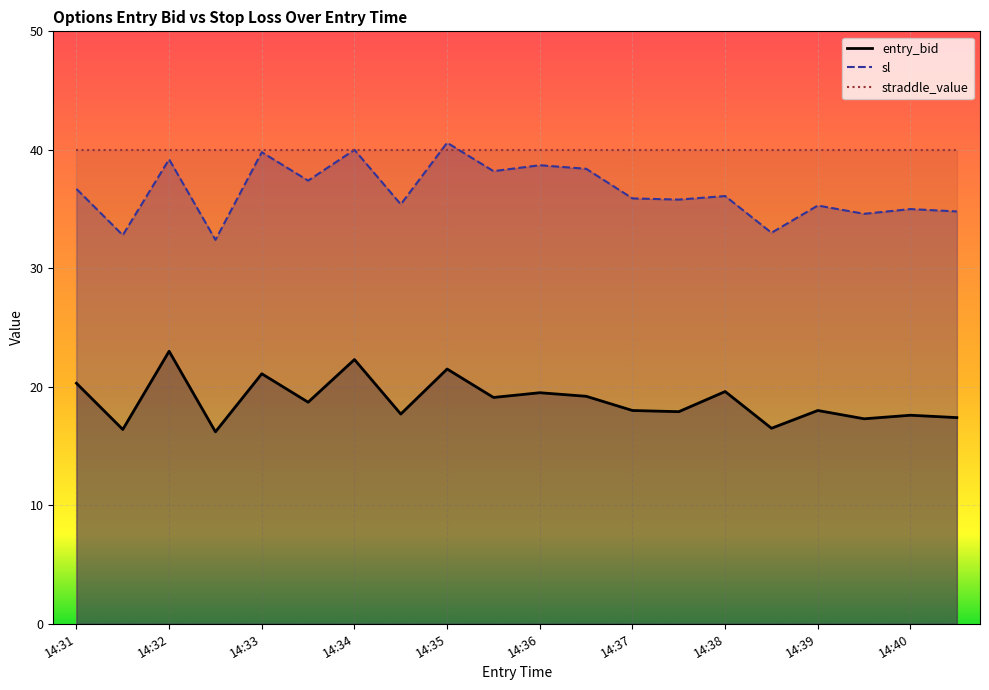

What is the sum of all sl values?

730.1